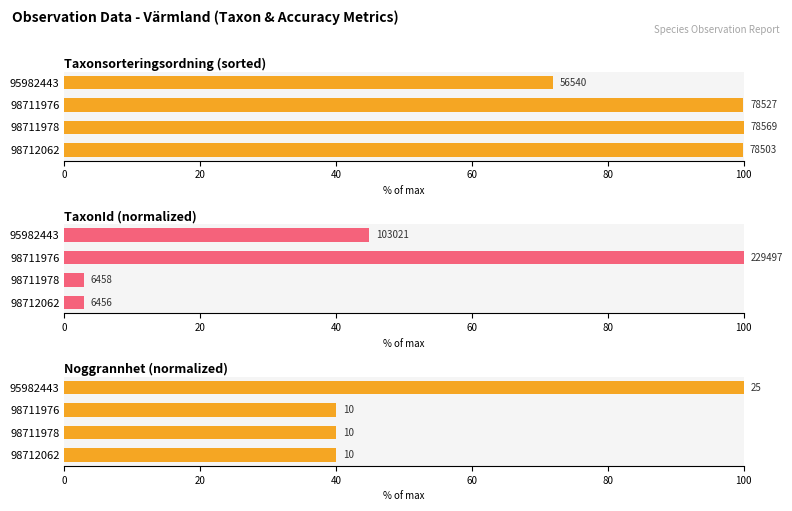

How many bars are there in total?

12